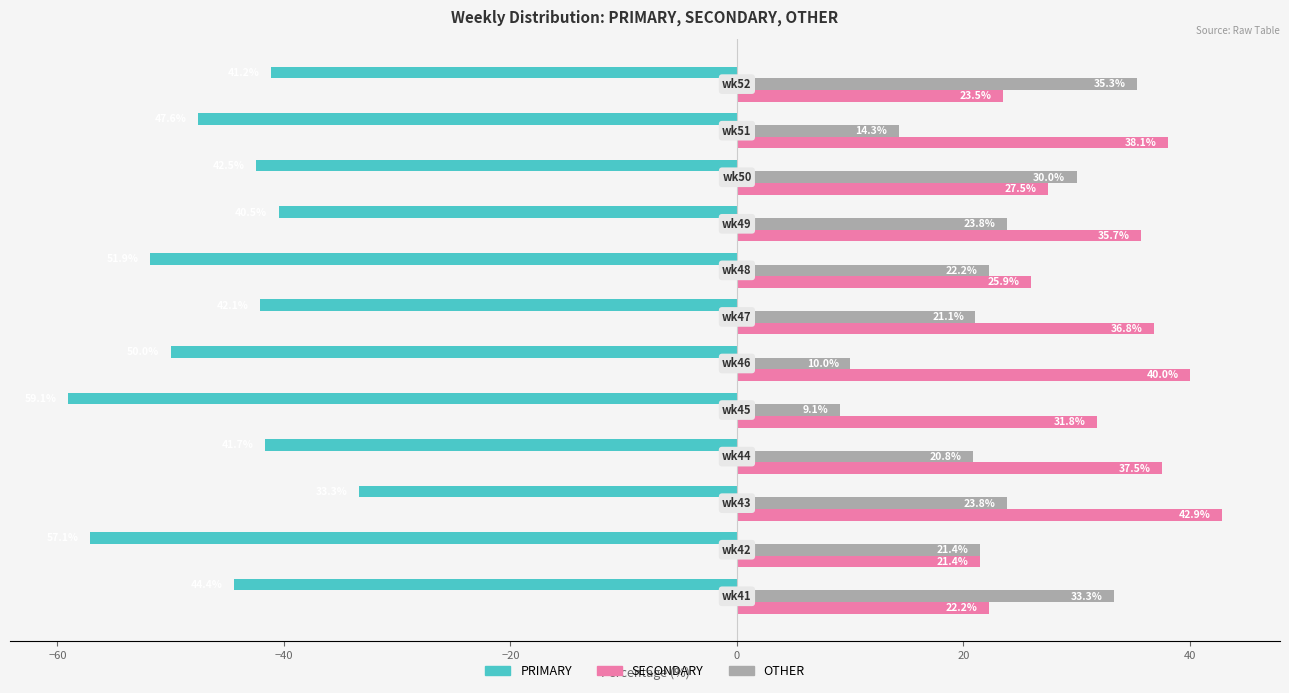

What is the difference between the maximum and minimum values in the SECONDARY series?

21.4